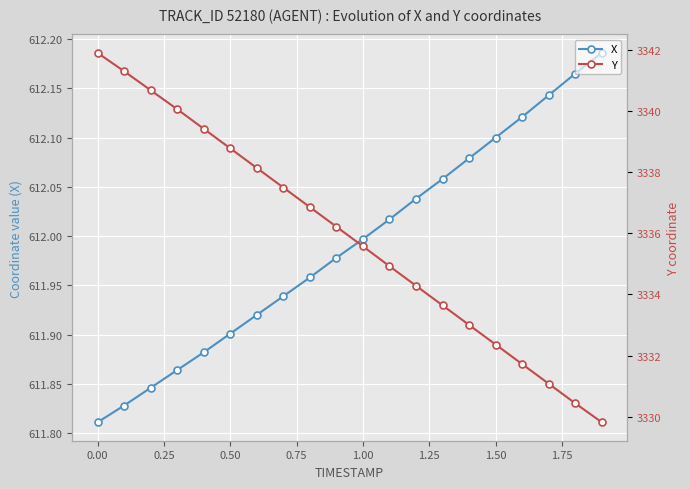

True or false: X has more than 2 points higher than both neighbors.

False